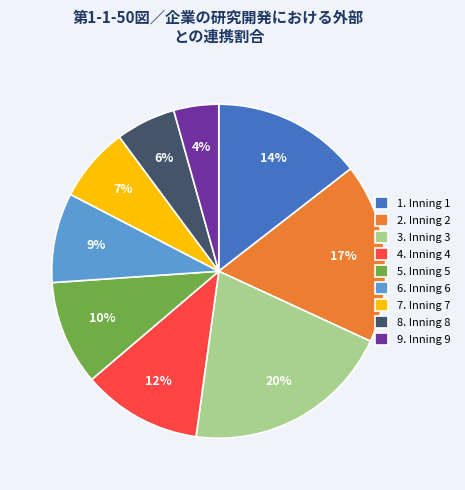

The 3. Inning 3 slice represents 14% of the pie. True or false?

False